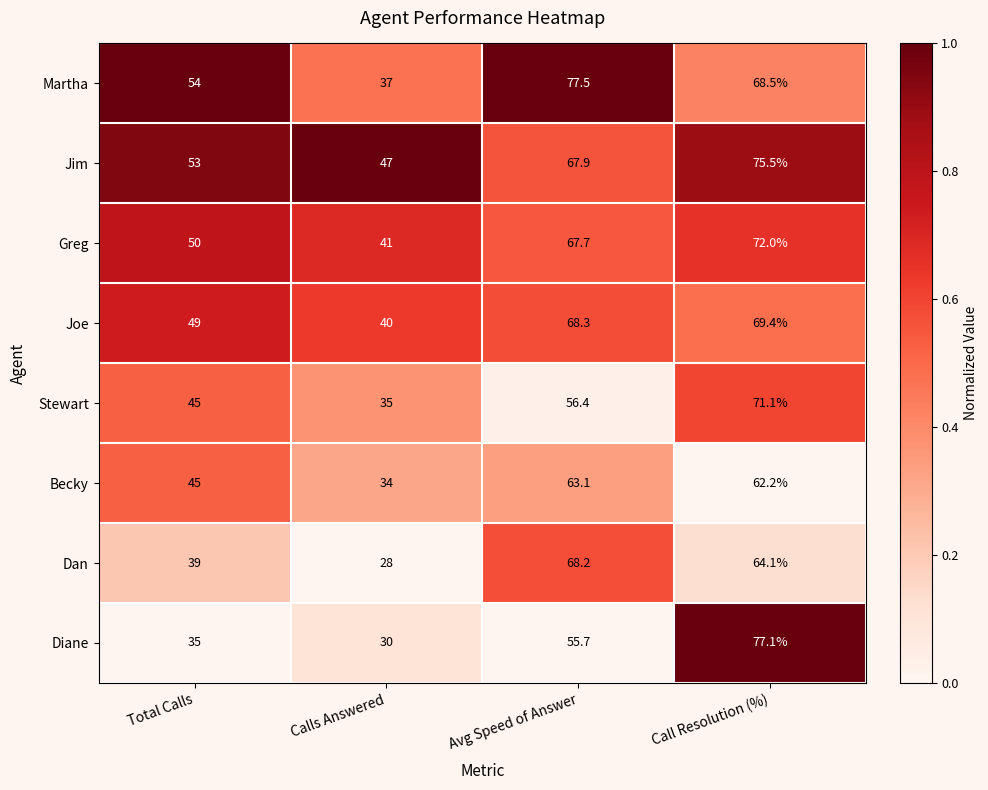

Which series changed the most between Total Calls and Calls Answered?

Martha